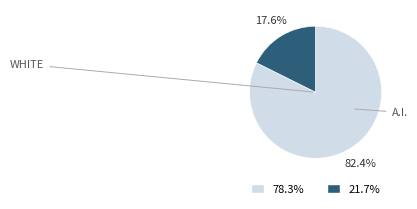

Is there any slice that represents more than half of the pie?

Yes